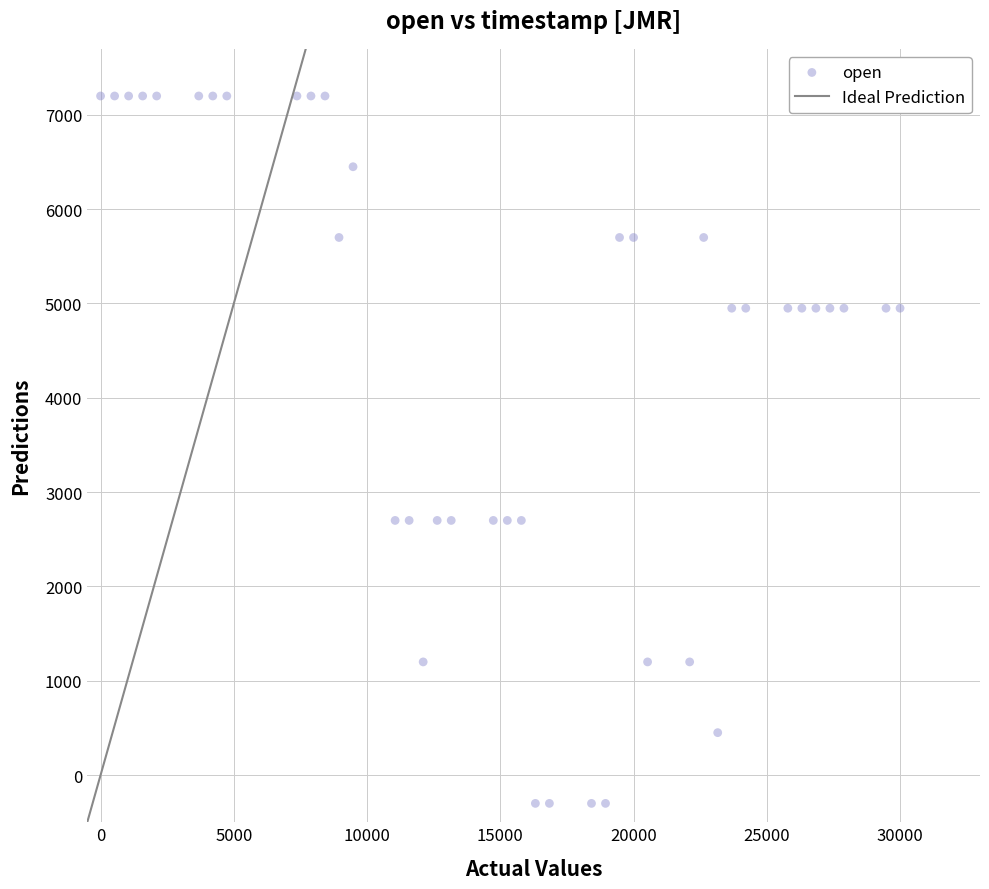

What is the range of Y values (max minus min)?

7500